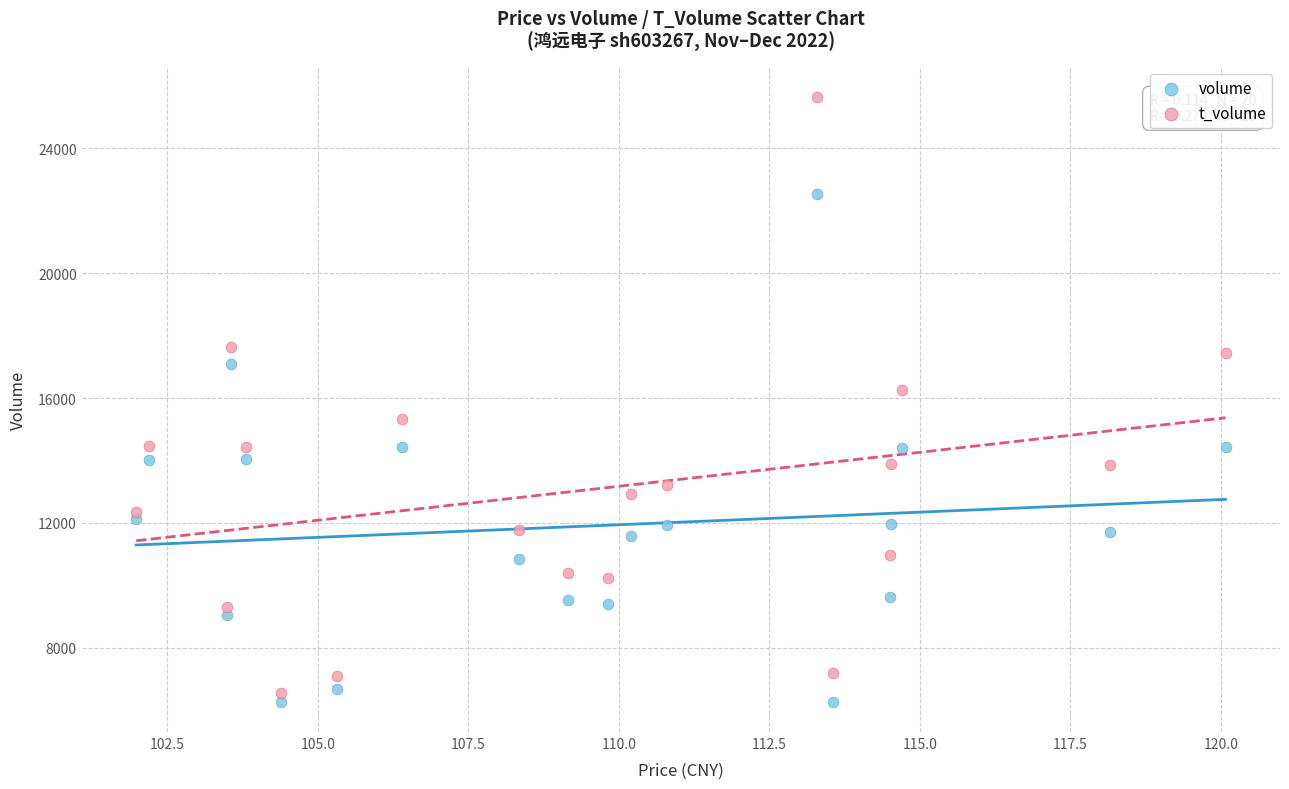

Across all data points, what is the range of Y values (max minus min)?

19385